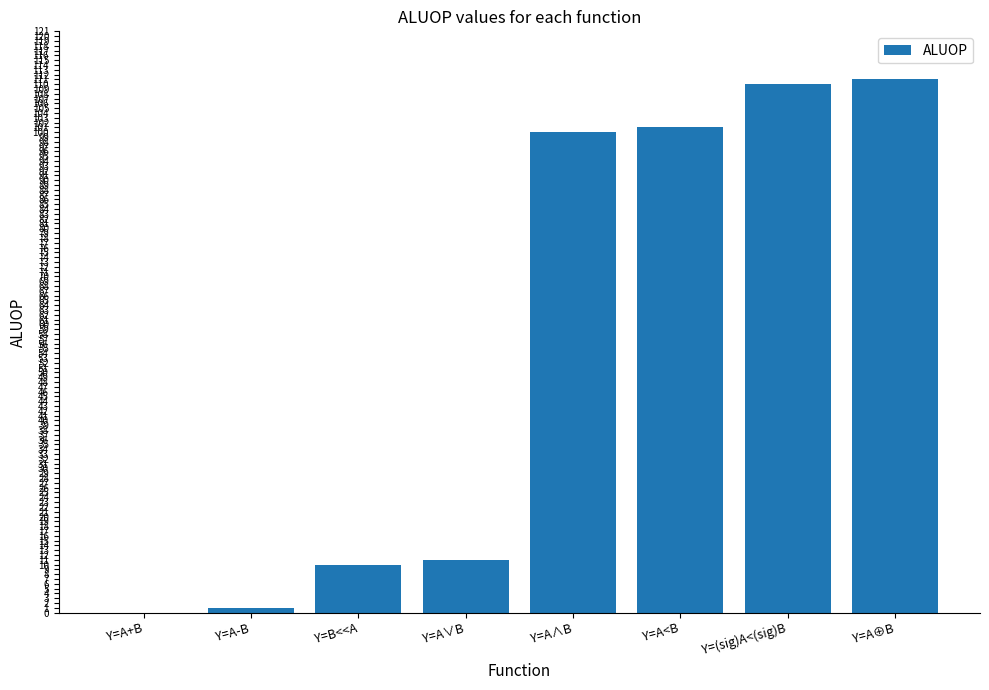

What is the approximate value at Y=A∨B?

11